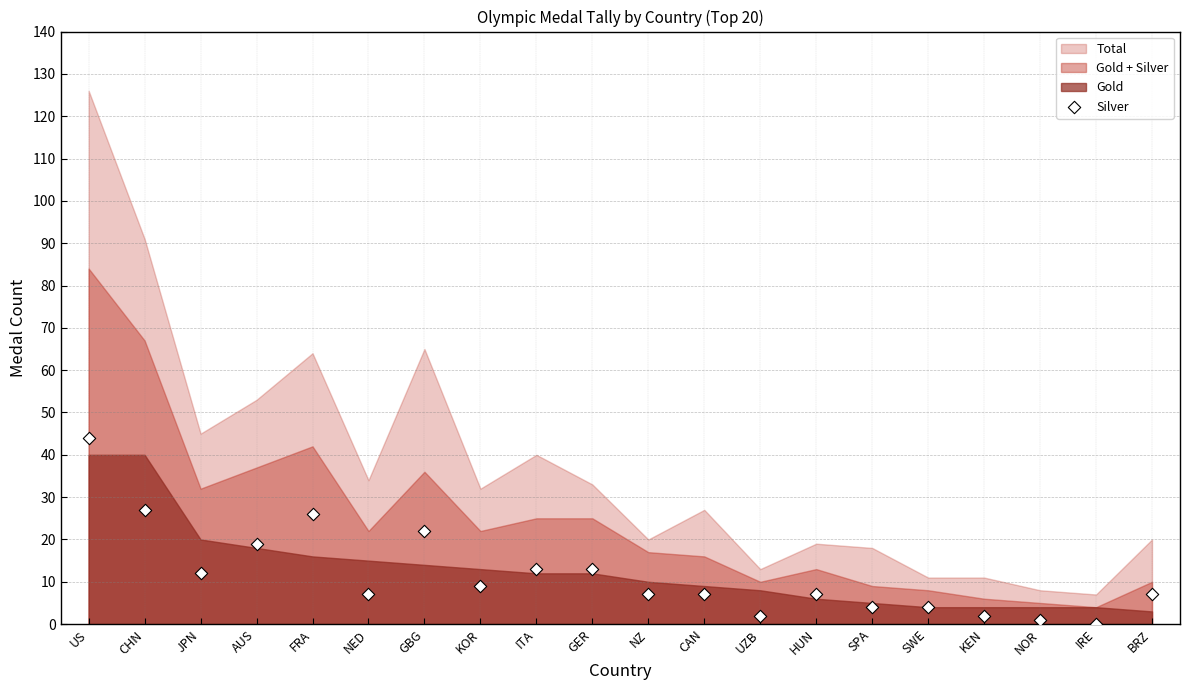

What is the range of Y values (max minus min)?

44